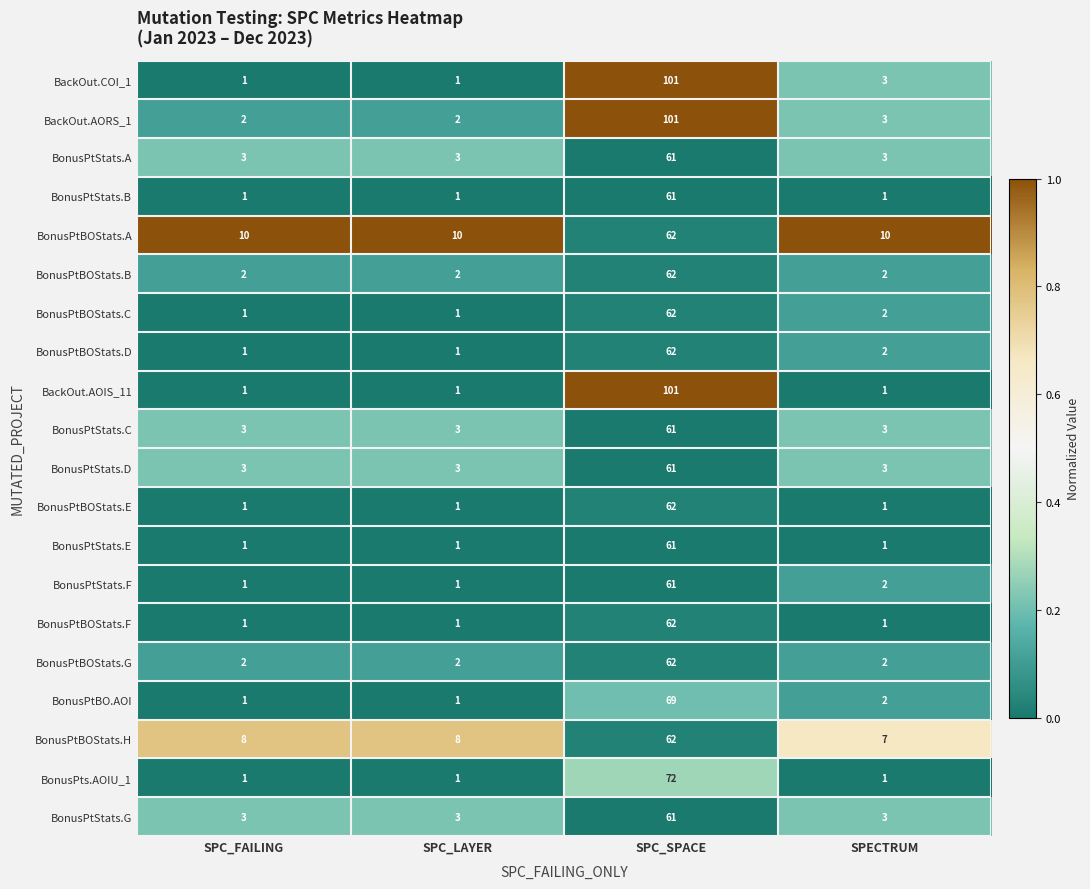

At which label is BonusPtStats.F closest to 31?

SPECTRUM